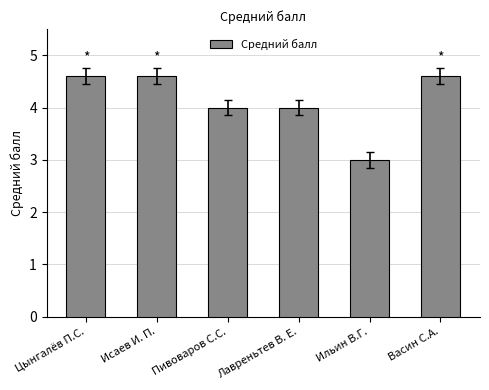

What is the average value?

4.1